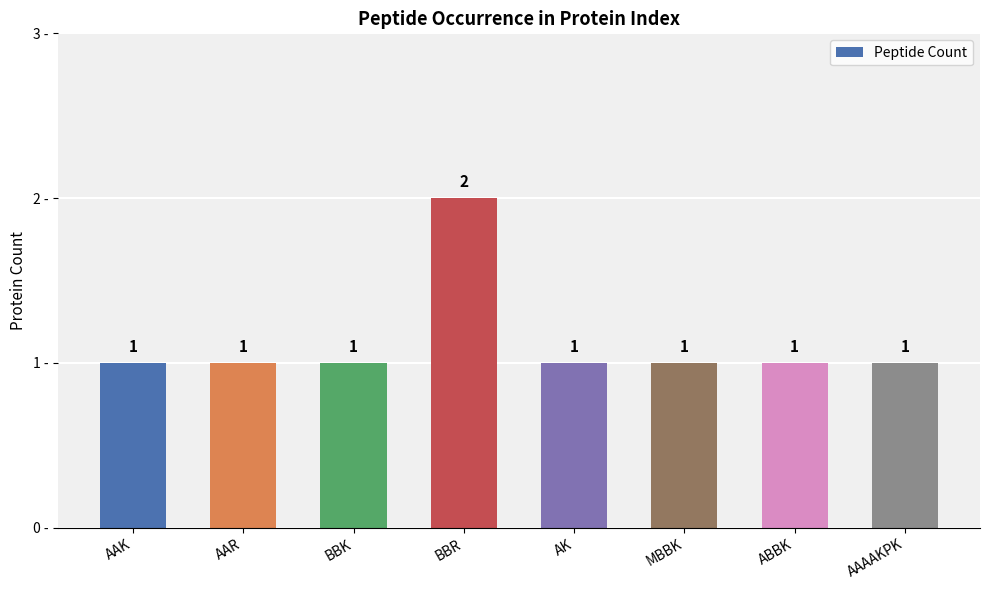

True or false: the data shows 1 at ABBK.

True